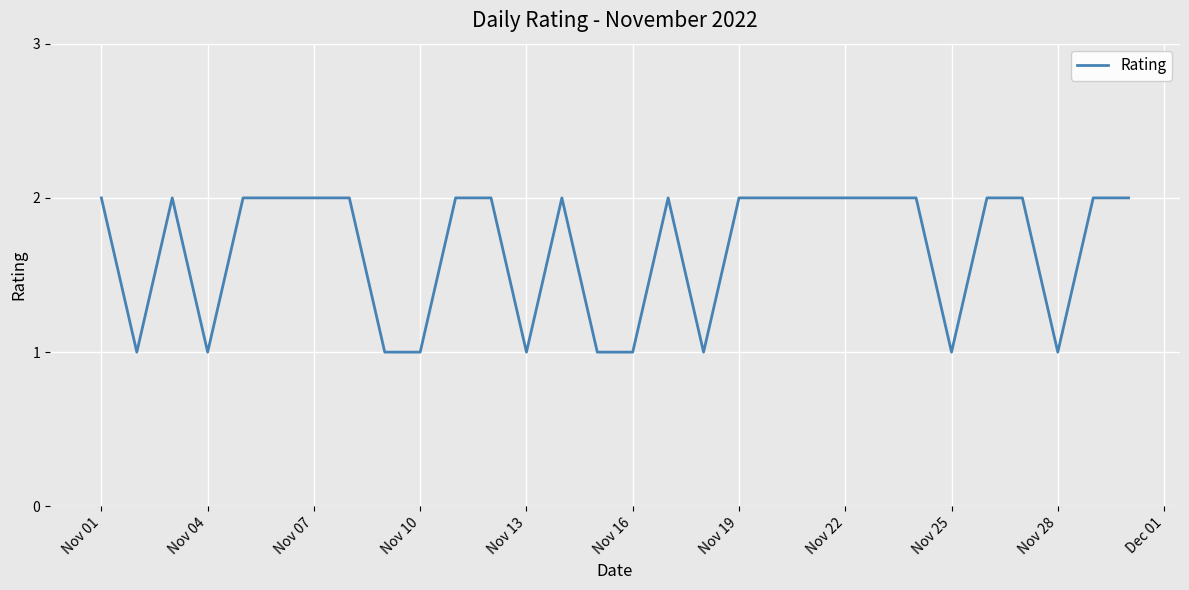

Does the chart have visible grid lines?

Yes